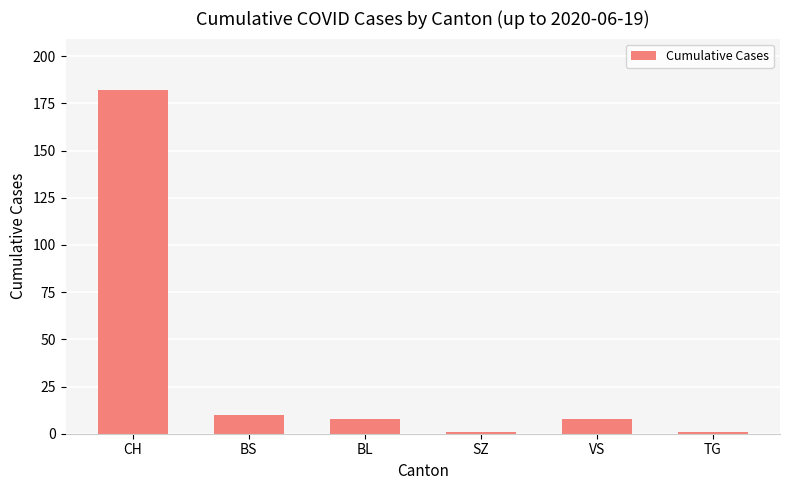

What is the change in value from BL to SZ?

-7